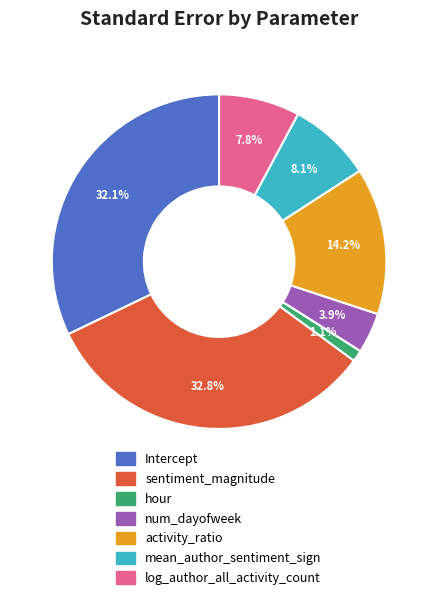

Does sentiment_magnitude represent more than half of the total?

No